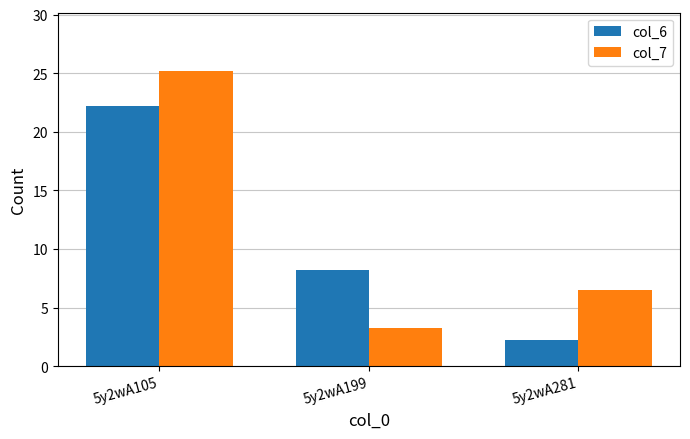

How many groups of bars are there?

3